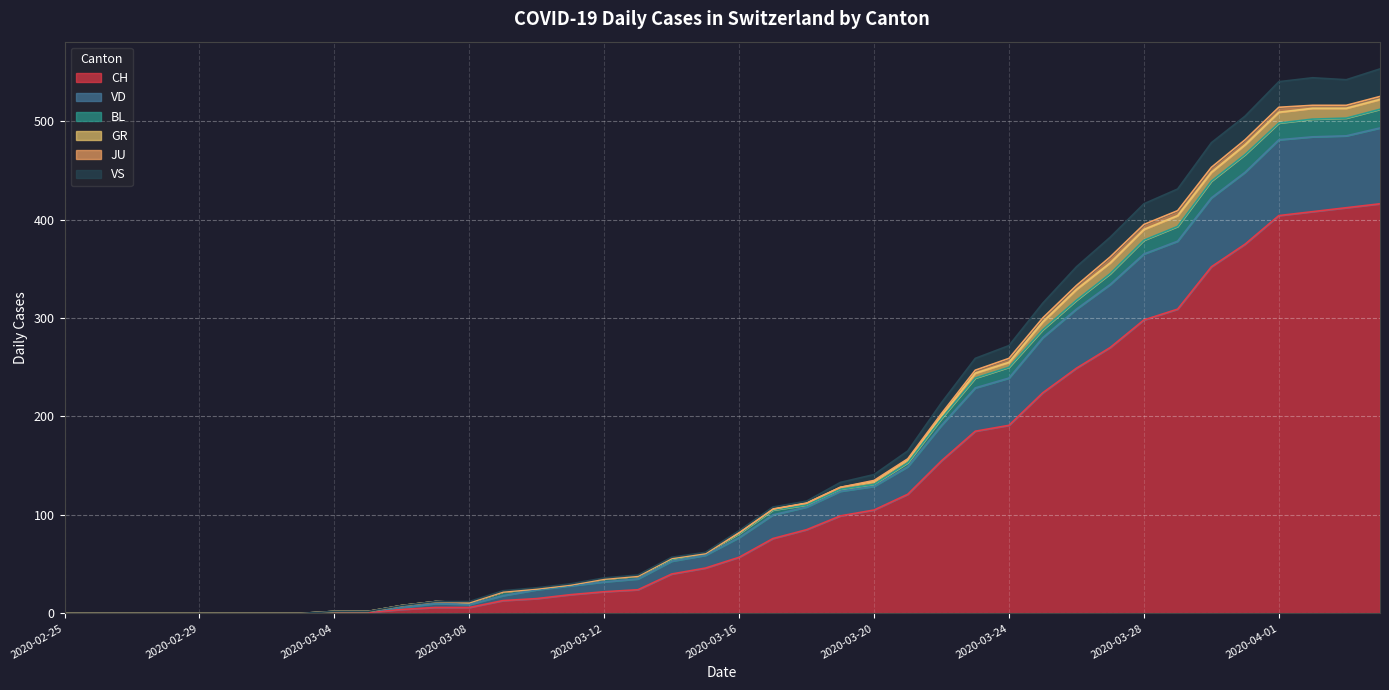

What is the highest value of the CH series?

416